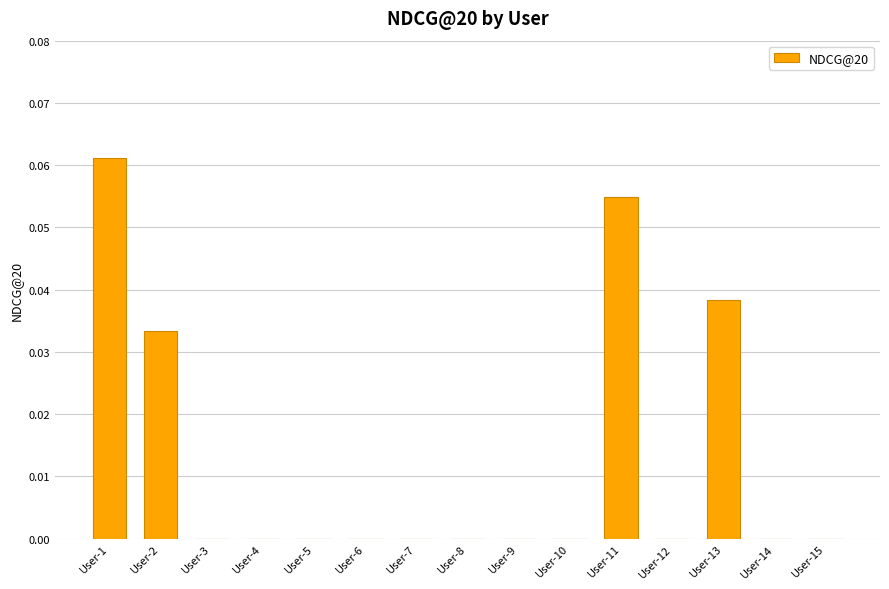

True or false: the data shows 0.0 at User-10.

True